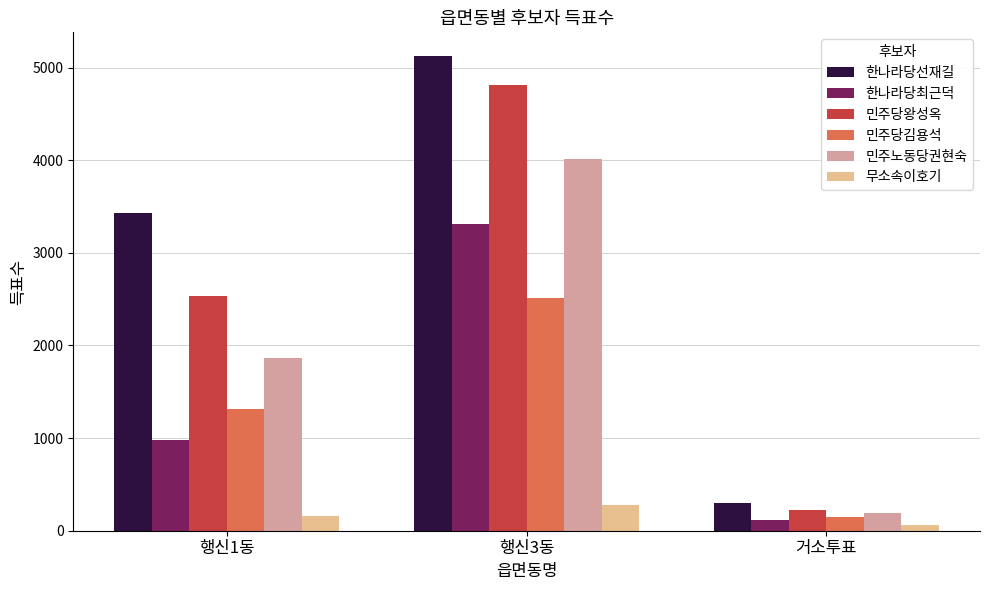

Reading left to right, extract all data points from this chart.

한나라당선재길: 행신1동=3435	행신3동=5125	거소투표=295
한나라당최근덕: 행신1동=979	행신3동=3308	거소투표=118
민주당왕성옥: 행신1동=2531	행신3동=4813	거소투표=225
민주당김용석: 행신1동=1319	행신3동=2512	거소투표=150
민주노동당권현숙: 행신1동=1867	행신3동=4014	거소투표=189
무소속이호기: 행신1동=160	행신3동=280	거소투표=66